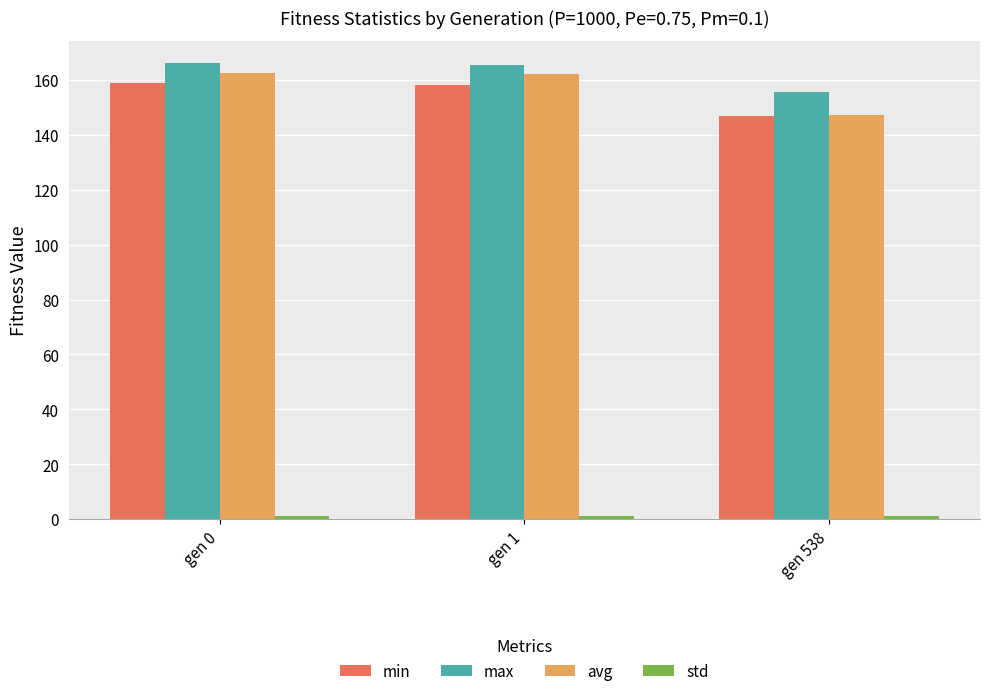

What is the minimum value for max?

155.5